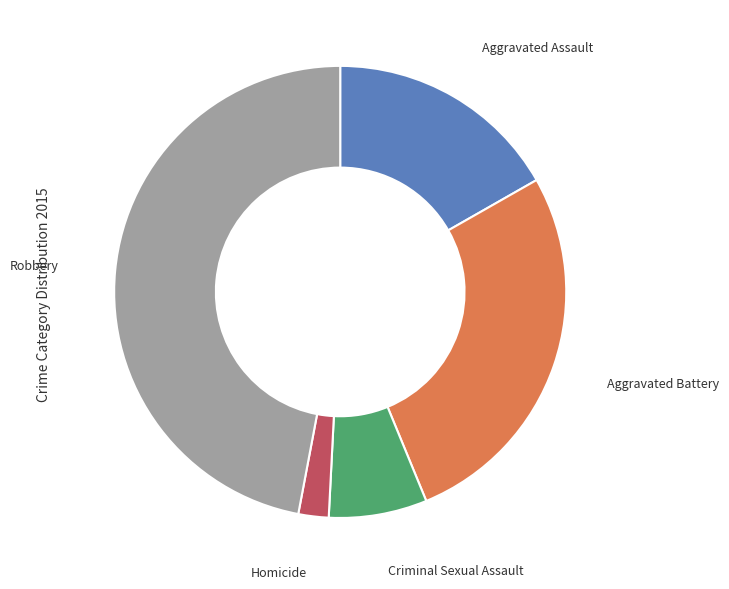

Is there a majority slice in this chart?

No